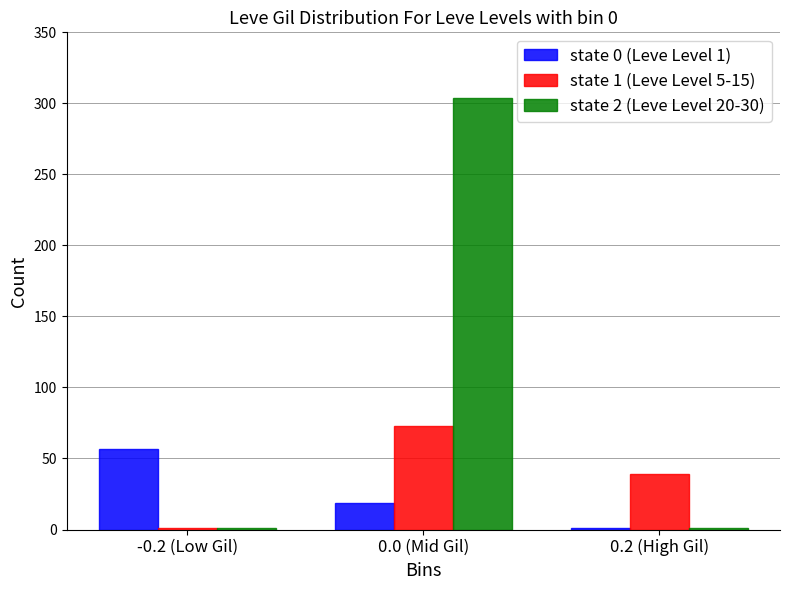

True or false: state 1 (Leve Level 5-15) has a value of 35 at 0.0 (Mid Gil).

False